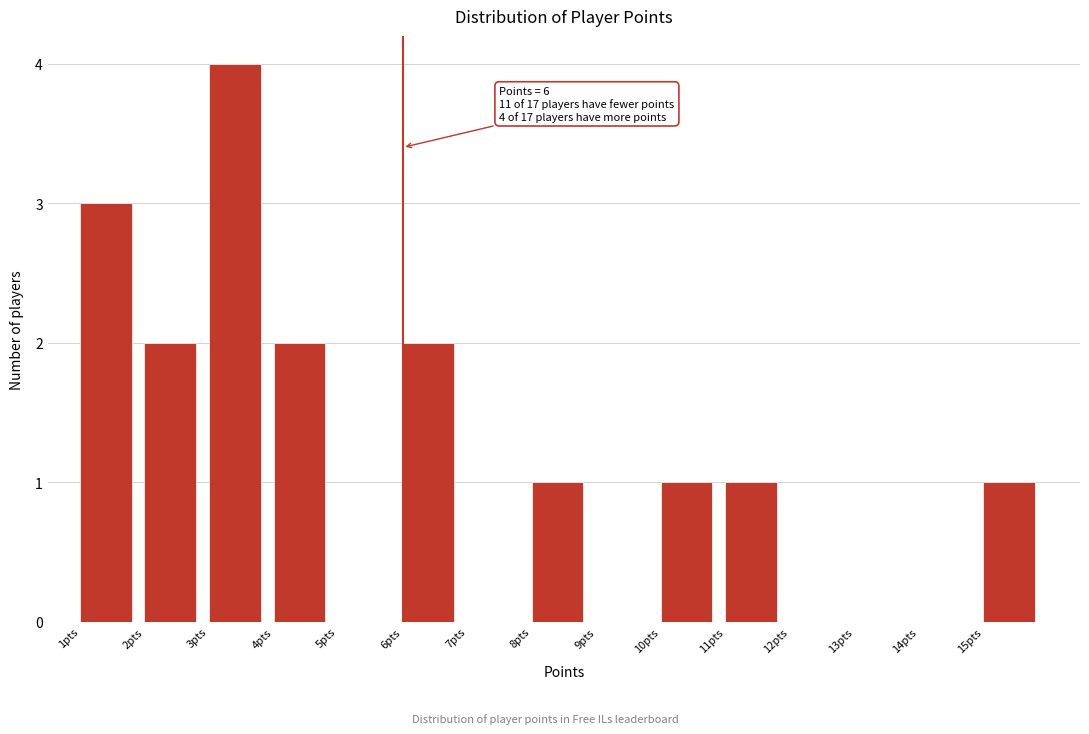

Which range on the x-axis has the tallest bar?

3 to 4